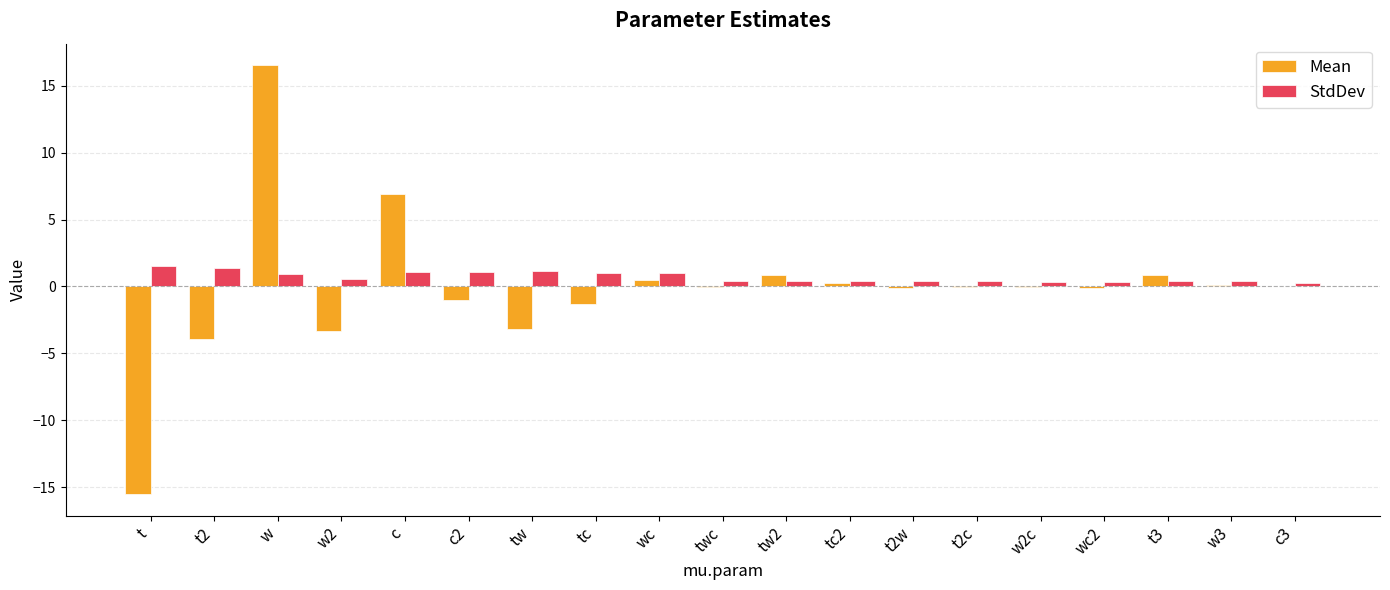

What is the difference between the StdDev values at t and wc2?

1.2